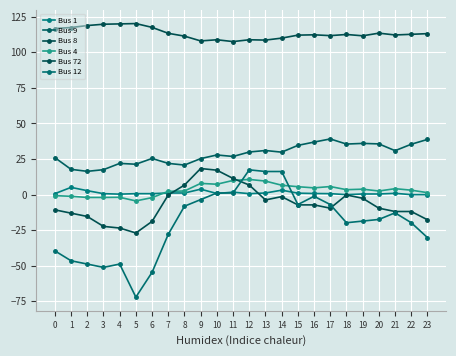

True or false: Bus 12 has a value of -5.7 at 21.

False